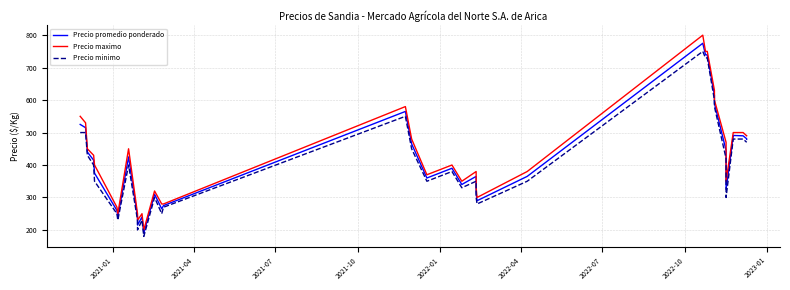

Rank the series by their average value, from highest to lowest.

Precio maximo, Precio promedio ponderado, Precio minimo